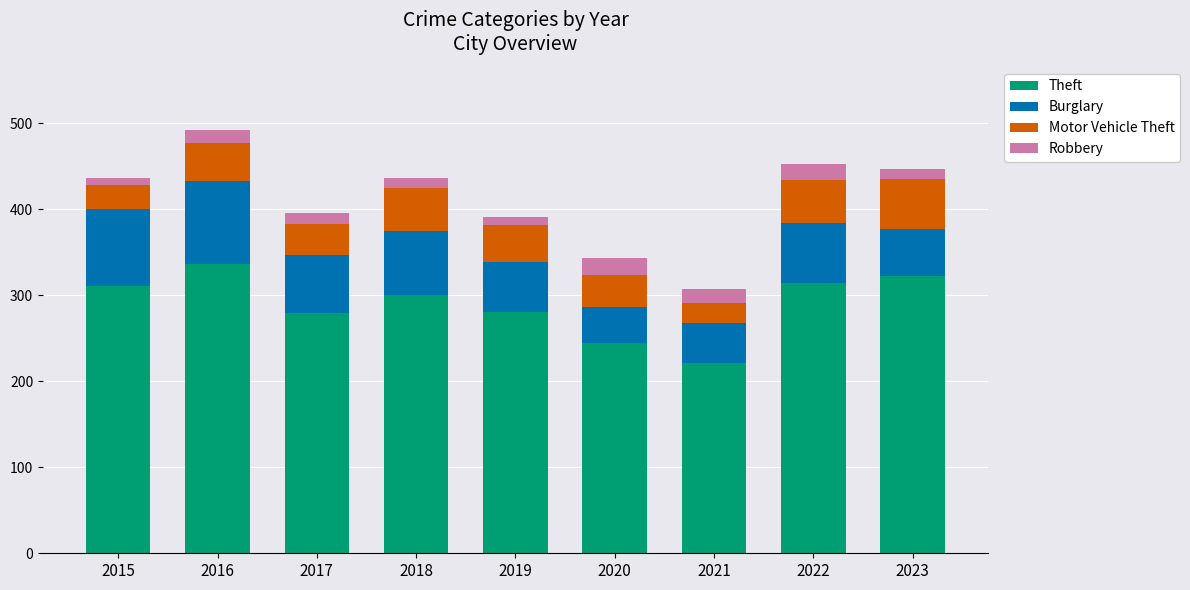

Is it true that Theft equals 296 at 2021?

False